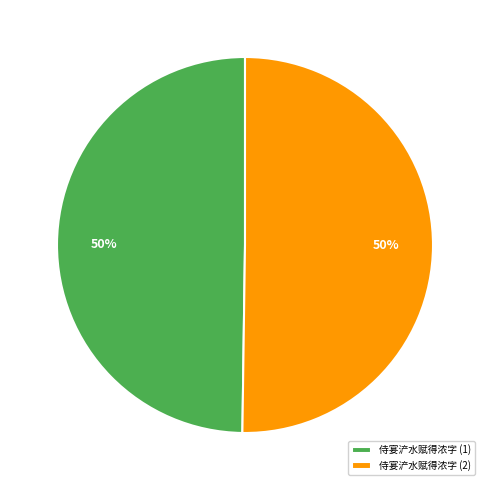

To the nearest percent, what is the combined percentage of 侍宴浐水赋得浓字 (2) and 侍宴浐水赋得浓字 (1)?

100%